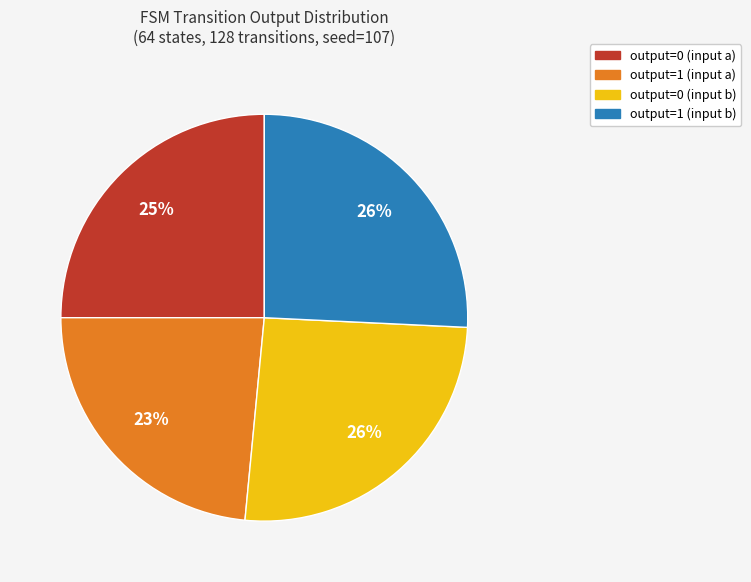

Combined, do output=1 (input b) and output=1 (input a) account for over 50%?

No